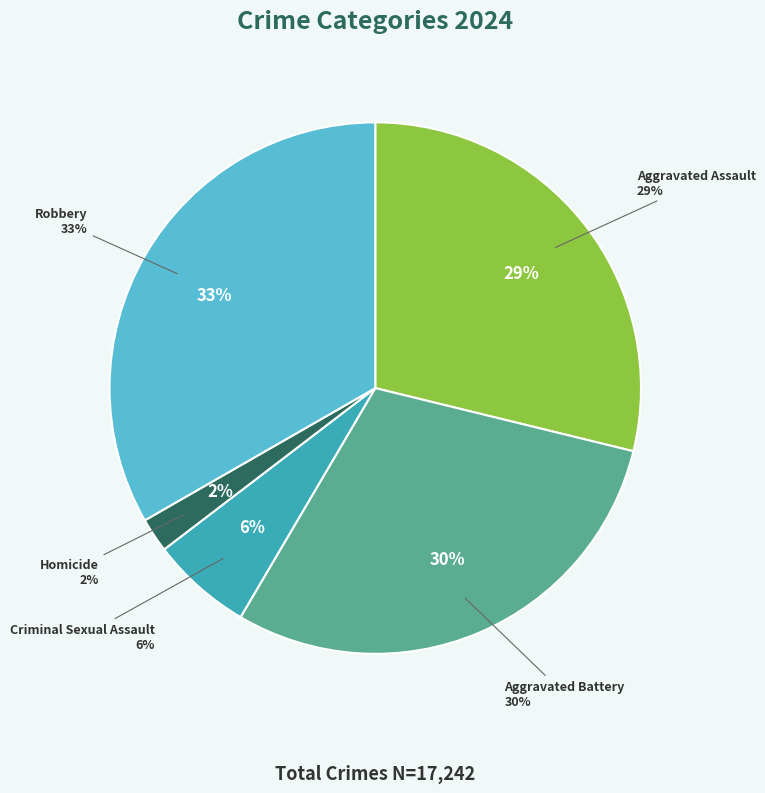

Between Homicide and Aggravated Battery, which is larger?

Aggravated Battery